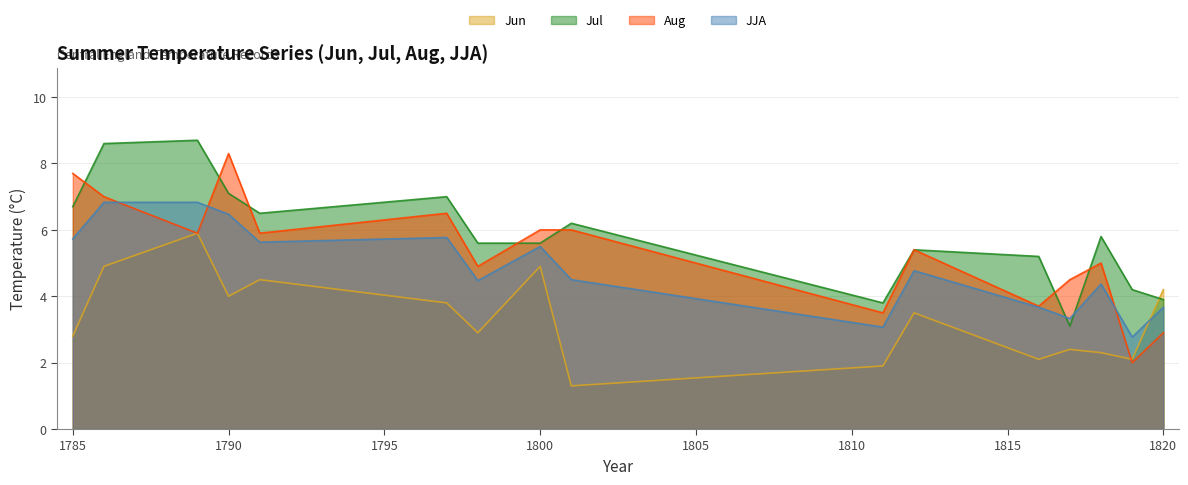

How many interior local peaks does the Aug series have?

4